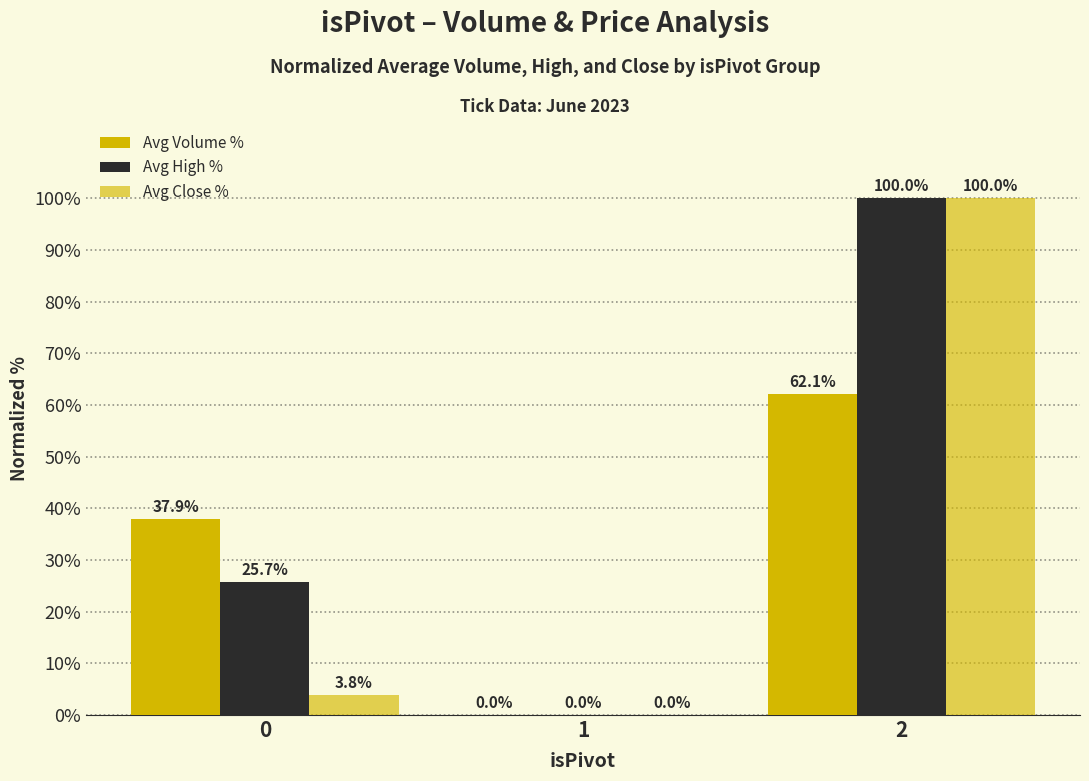

What is the difference between the second highest and minimum values in the Avg Close % series?

3.8